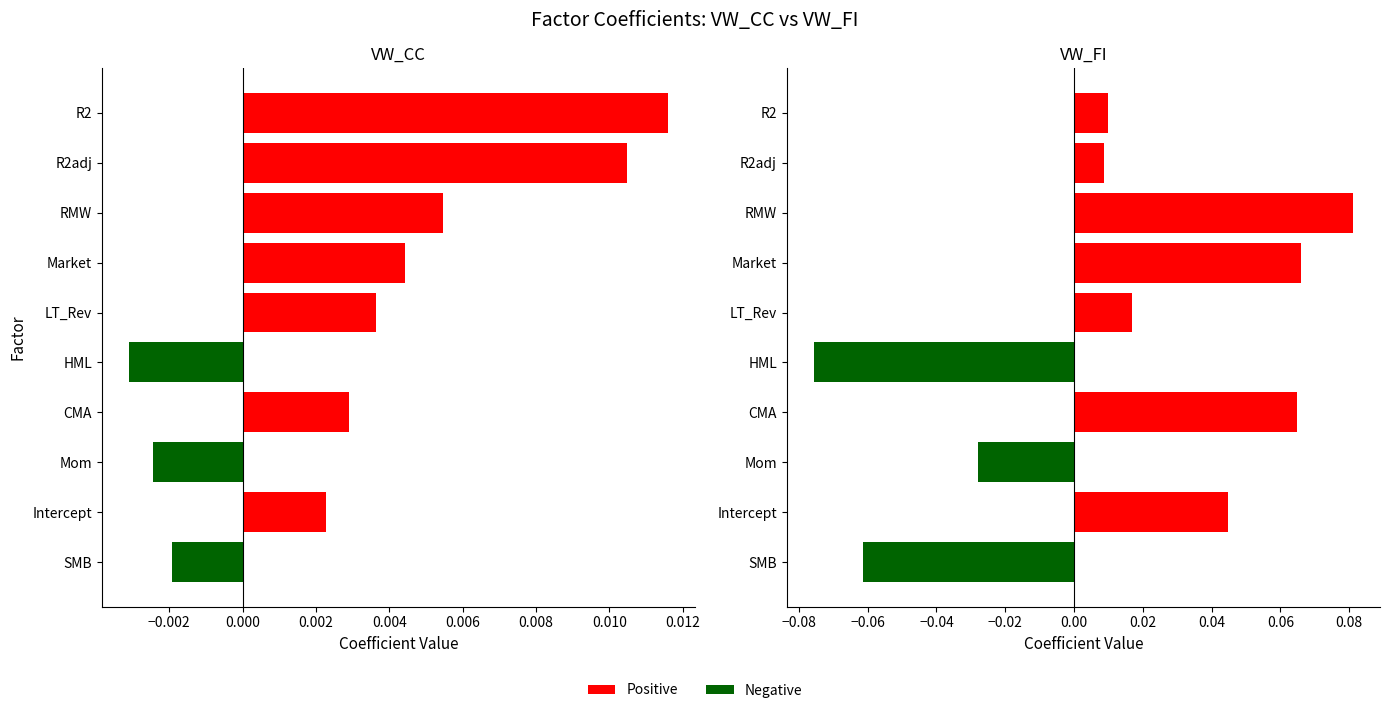

Does the chart contain any negative values?

Yes